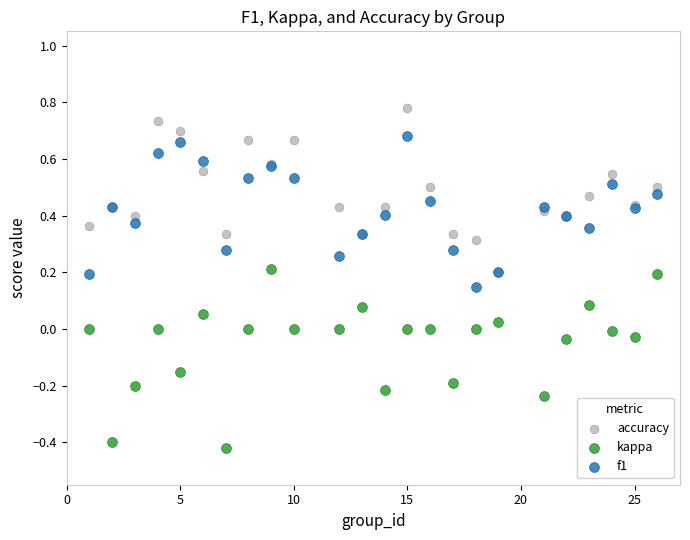

Which series reaches the minimum Y coordinate?

kappa